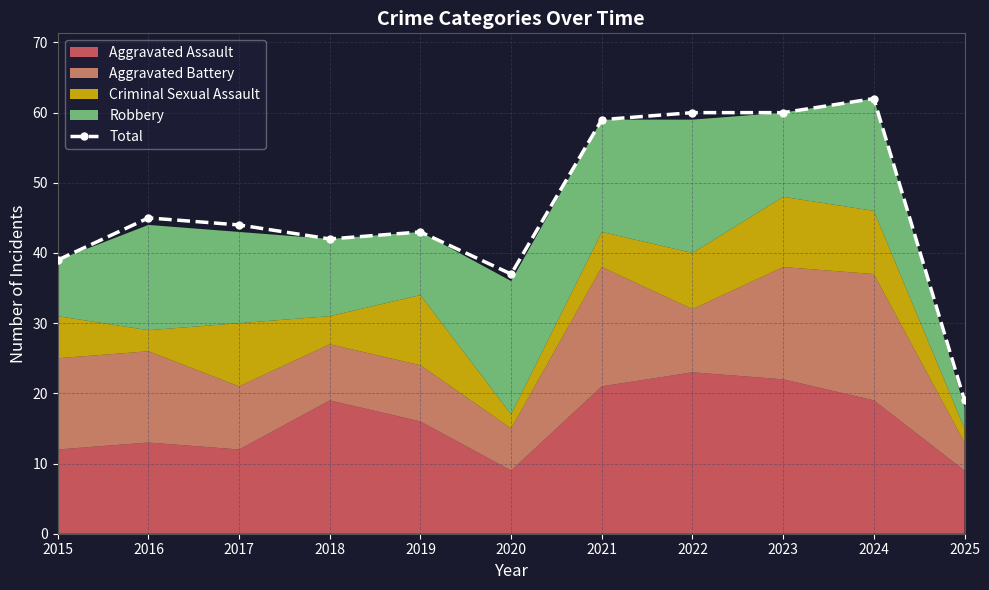

The chart shows a value of 29 at 2025. True or false?

False